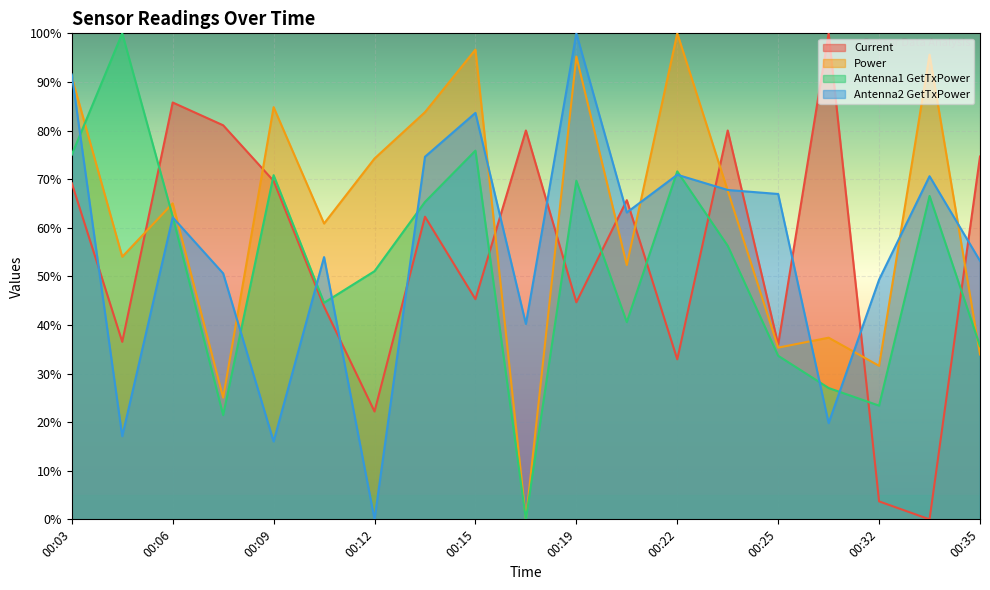

Which series has the largest total across all categories?

Power